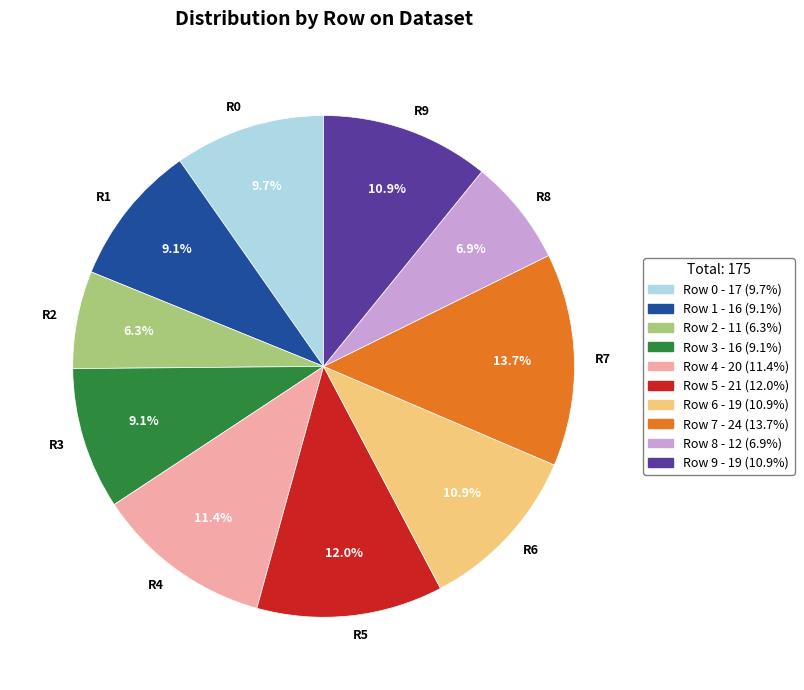

What percentage do R4 and R9 together represent?

22.3%